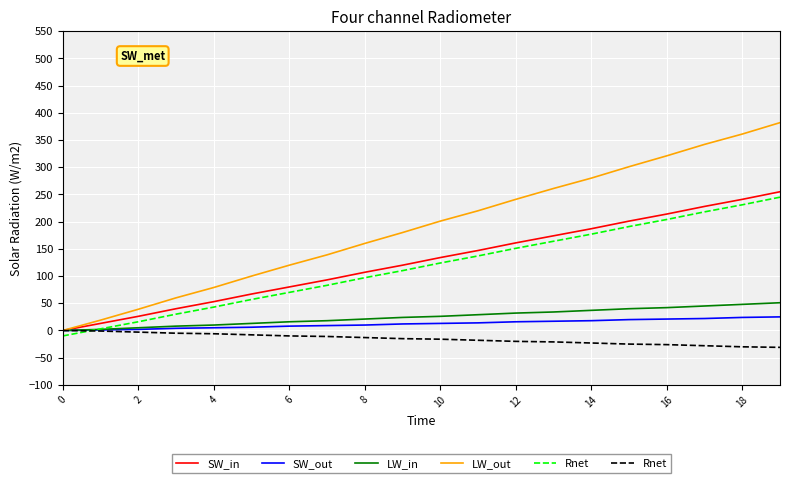

How many data points in LW_out are less than 201?

10